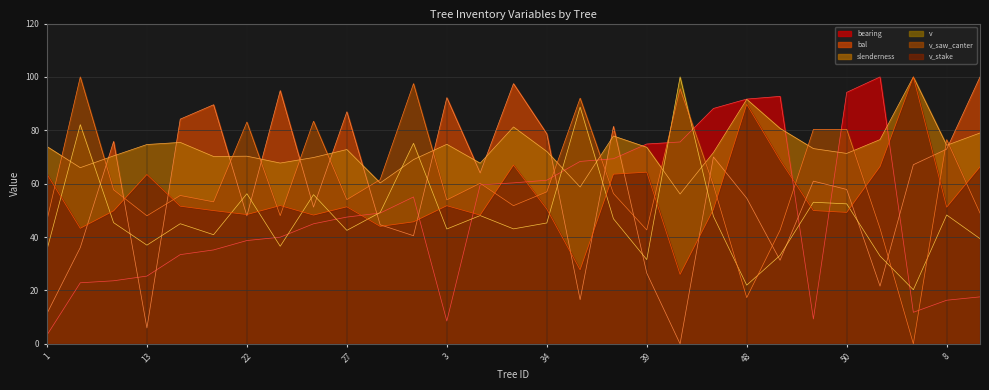

What is the sum of the v_stake values at 5 and 11?

93.2